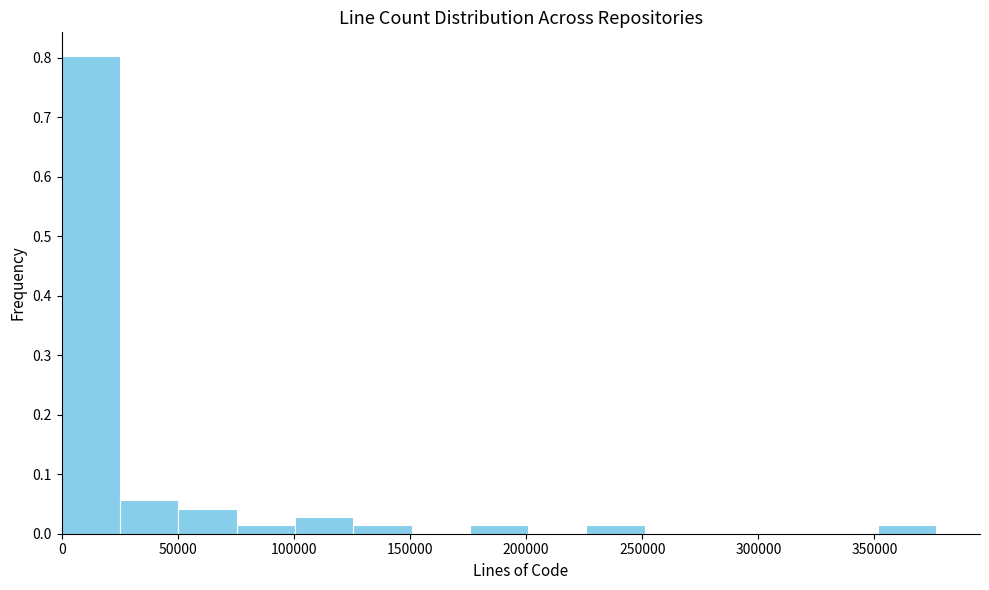

Reading left to right, transcribe this chart: for each bar, give the range it covers on the x-axis and its height. Neither the bar edges nor the heights are printed on the chart, so give them approximately, as read against the axes.

0 to 25000: 0.80
25000 to 50000: 0.06
50000 to 75000: 0.04
75000 to 100000: 0.01
100000 to 125000: 0.03
125000 to 150000: 0.01
150000 to 175000: 0
175000 to 200000: 0.01
200000 to 225000: 0
225000 to 250000: 0.01
250000 to 275000: 0
275000 to 300000: 0
300000 to 325000: 0
325000 to 350000: 0
350000 to 375000: 0.01